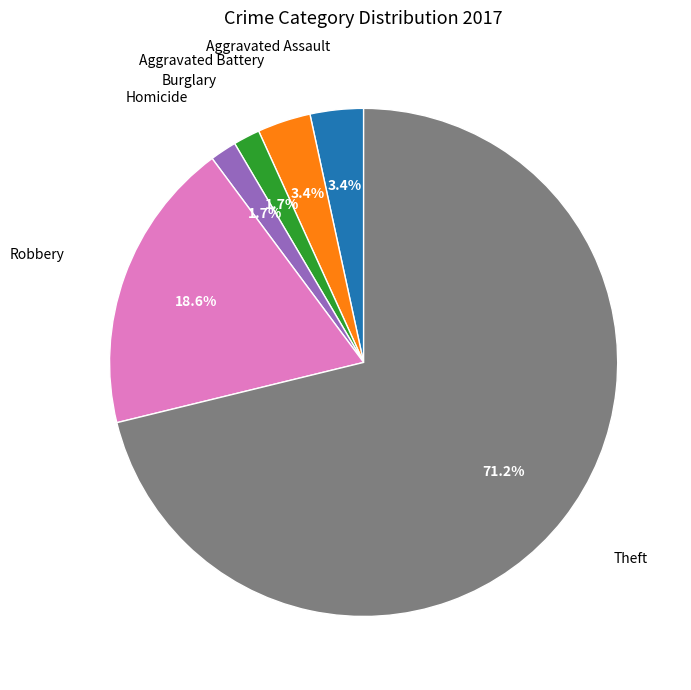

Count the number of slices in the pie.

6